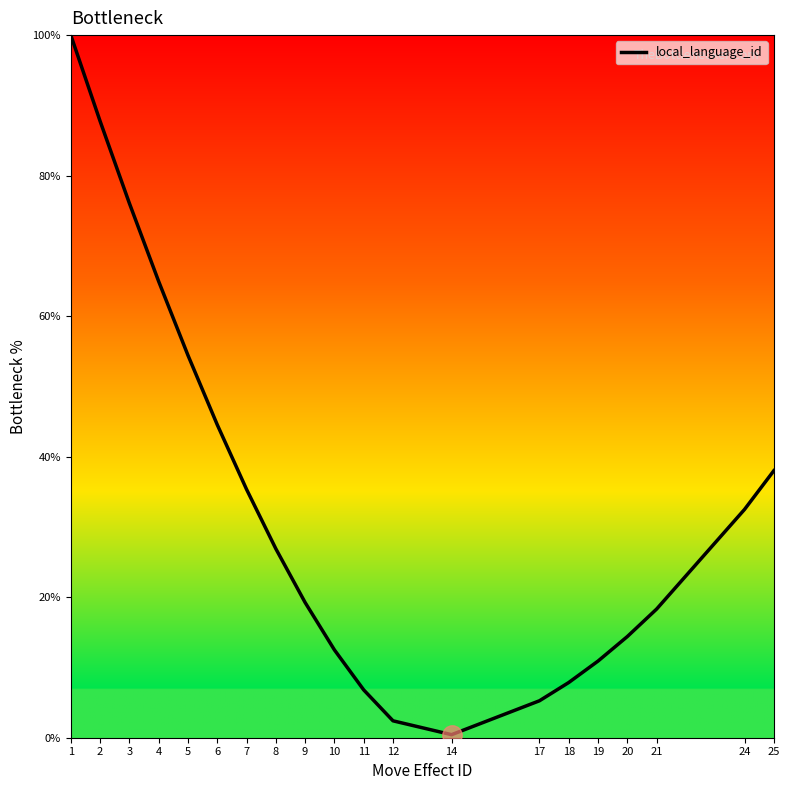

What is the change in value from 1 to 3?

-23.9